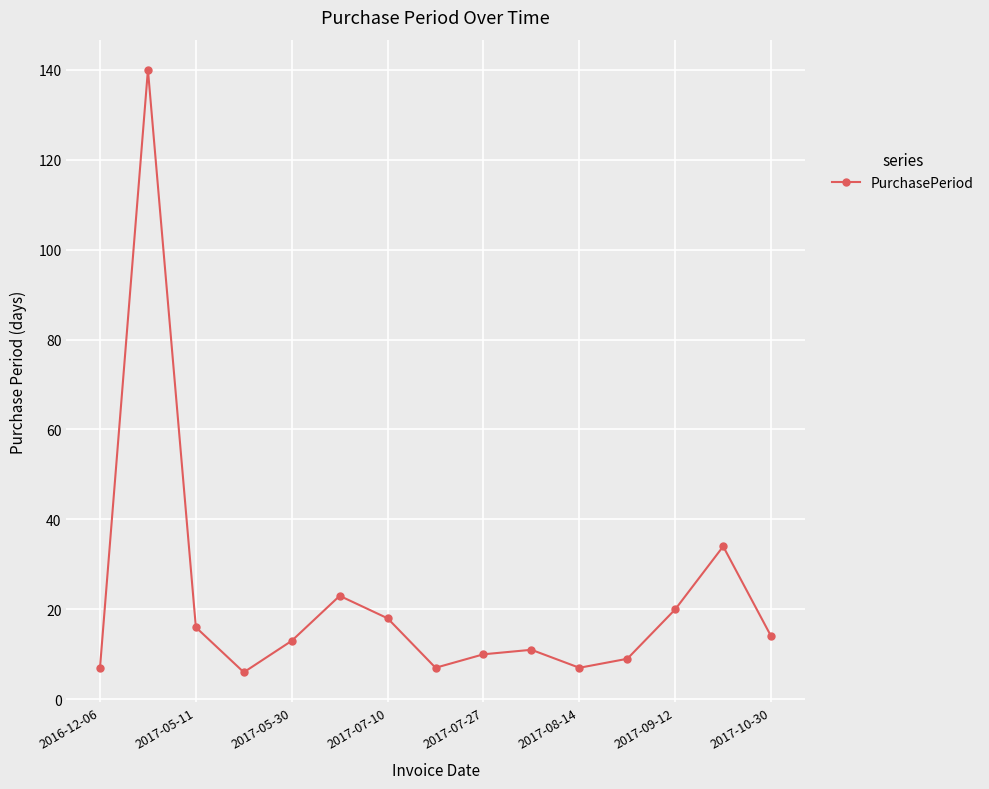

What is the difference between the second highest and minimum values?

28